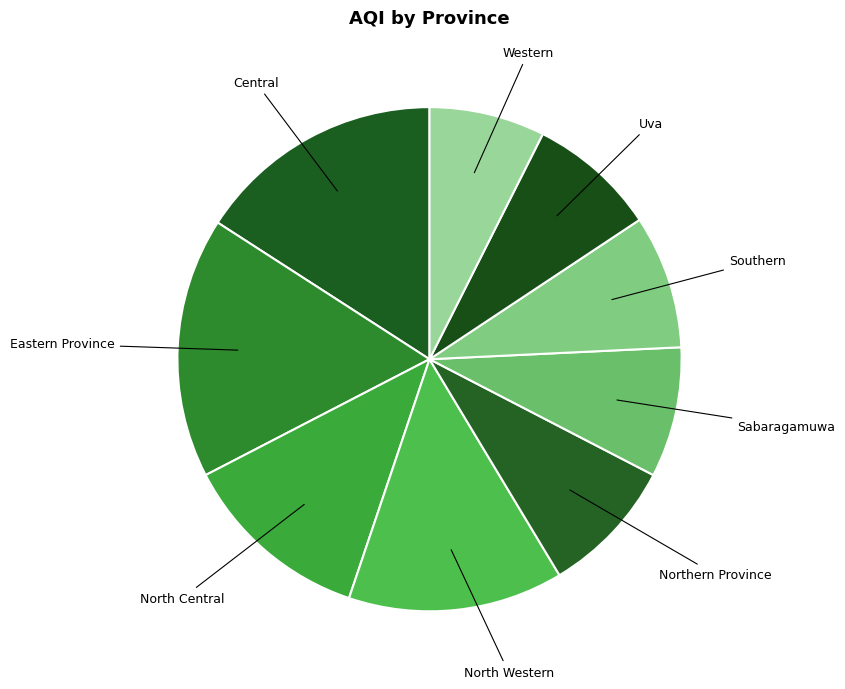

How many slices are in this pie chart?

9